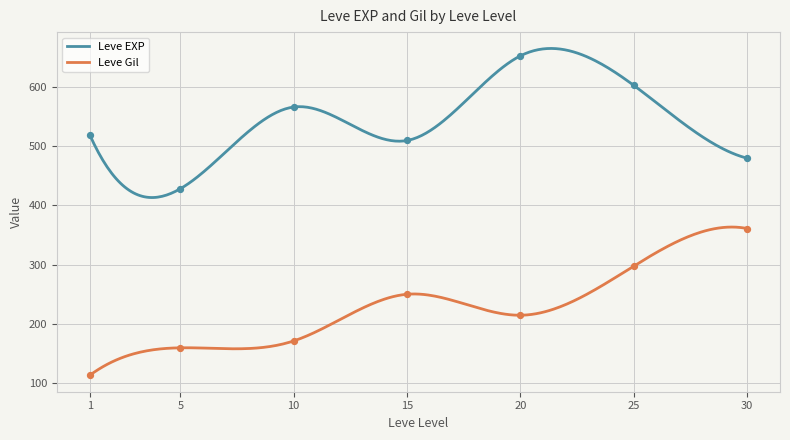

Is the value of Leve EXP at 10 greater than the value of Leve Gil at 5?

Yes